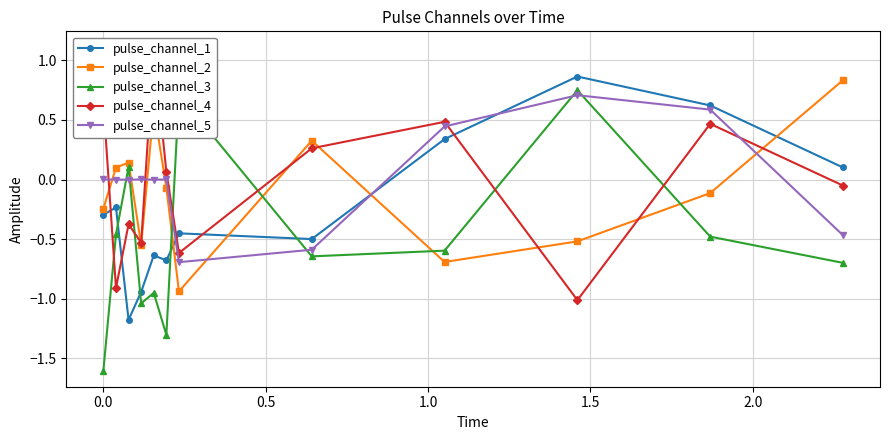

How many distinct data groups are displayed?

5